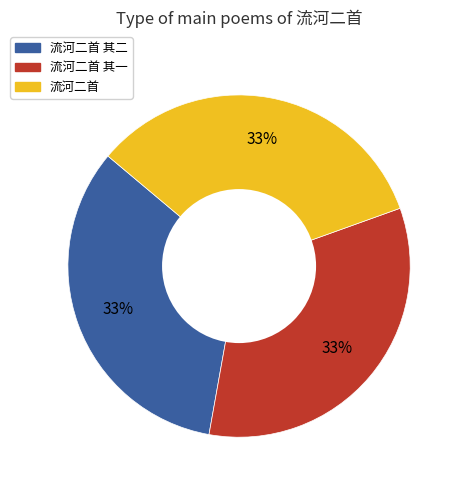

How many slices are in this pie chart?

3